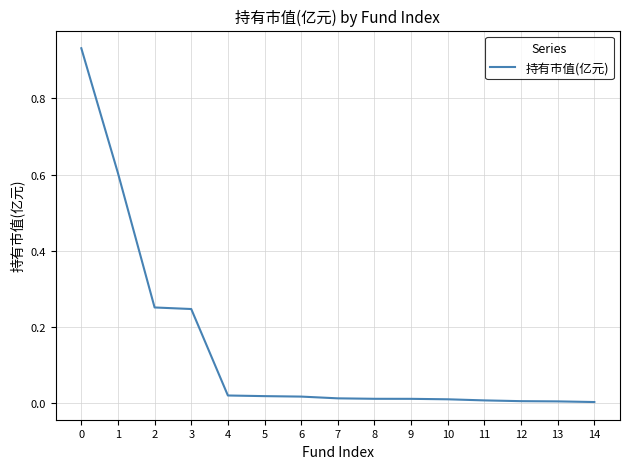

The value at 10 is 0.0. True or false?

True